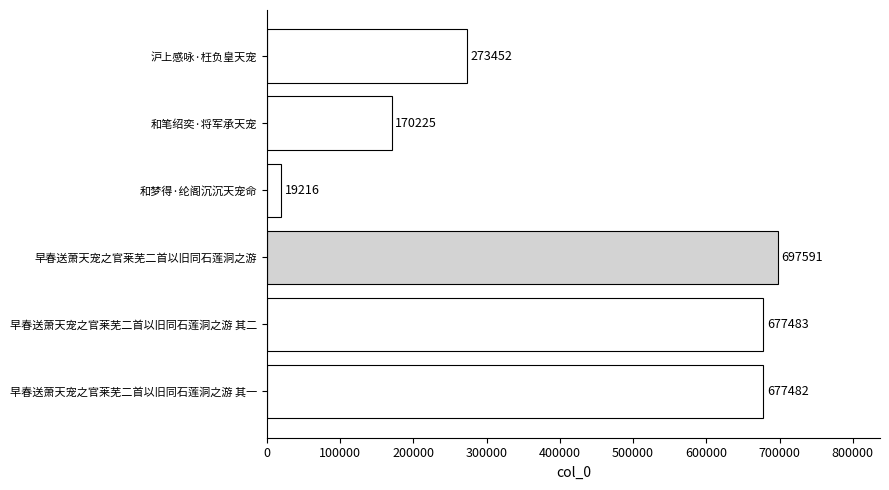

List the labels in order of value, smallest first.

和梦得·纶阁沉沉天宠命, 和笔绍奕·将军承天宠, 沪上感咏·枉负皇天宠, 早春送萧天宠之官莱芜二首以旧同石莲洞之游 其一, 早春送萧天宠之官莱芜二首以旧同石莲洞之游 其二, 早春送萧天宠之官莱芜二首以旧同石莲洞之游